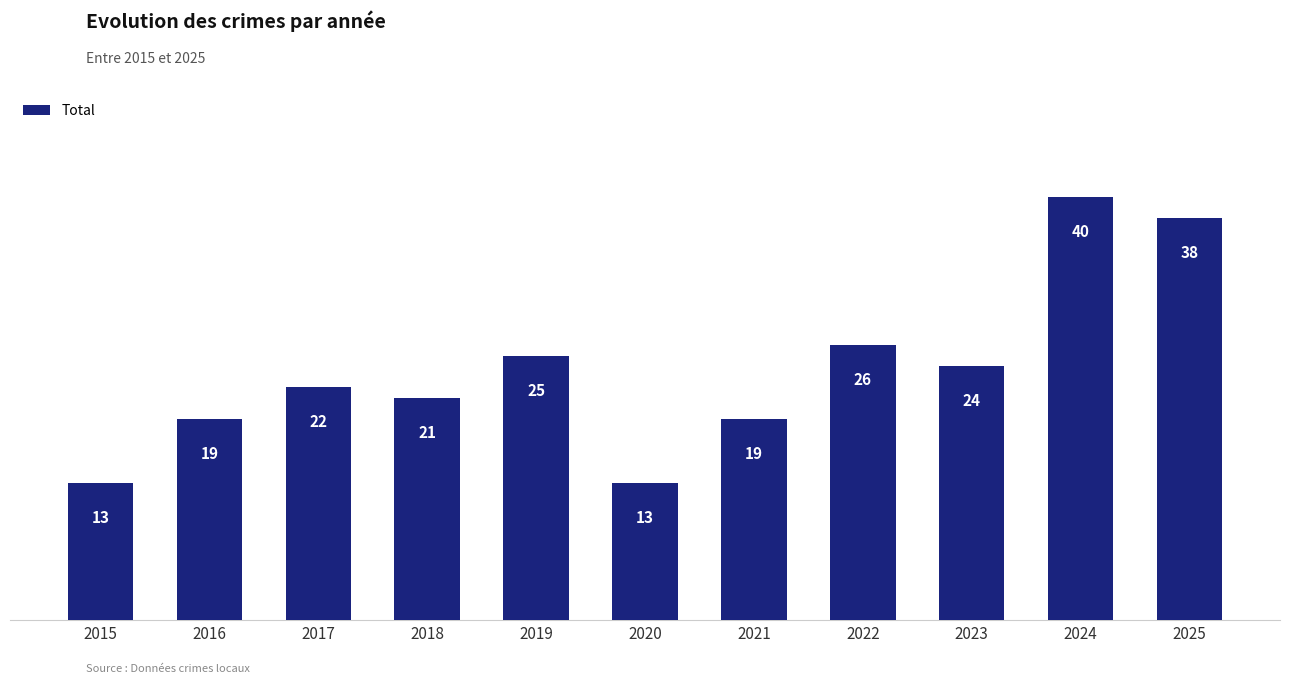

What is the difference between the maximum and minimum values?

27